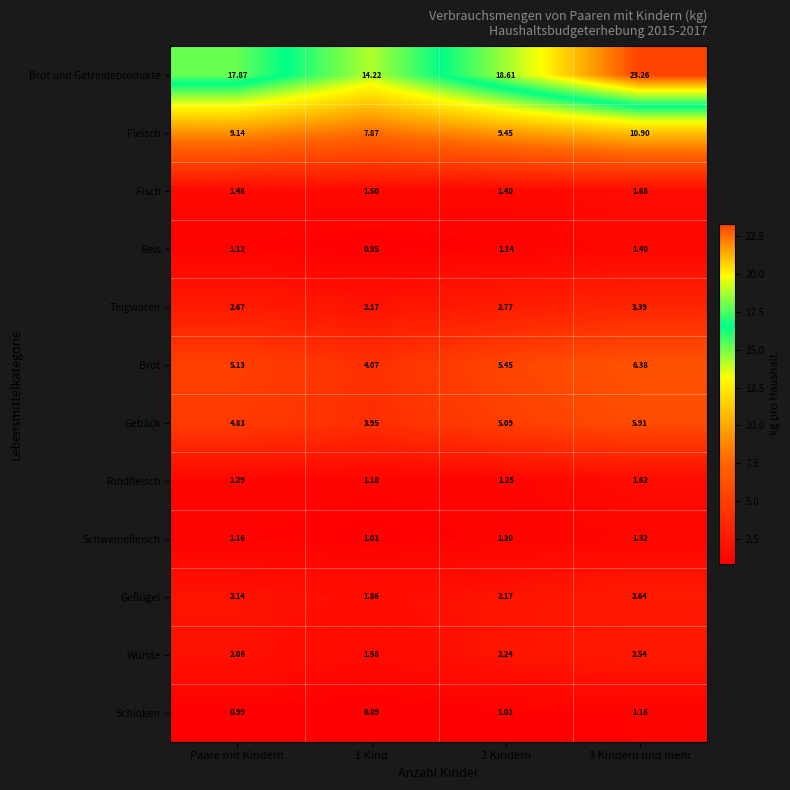

Rank the series at 1 Kind from lowest to highest value.

Schinken, Reis, Schweinefleisch, Rindfleisch, Fisch, Würste, Geflügel, Teigwaren, Gebäck, Brot, Fleisch, Brot und Getreideprodukte